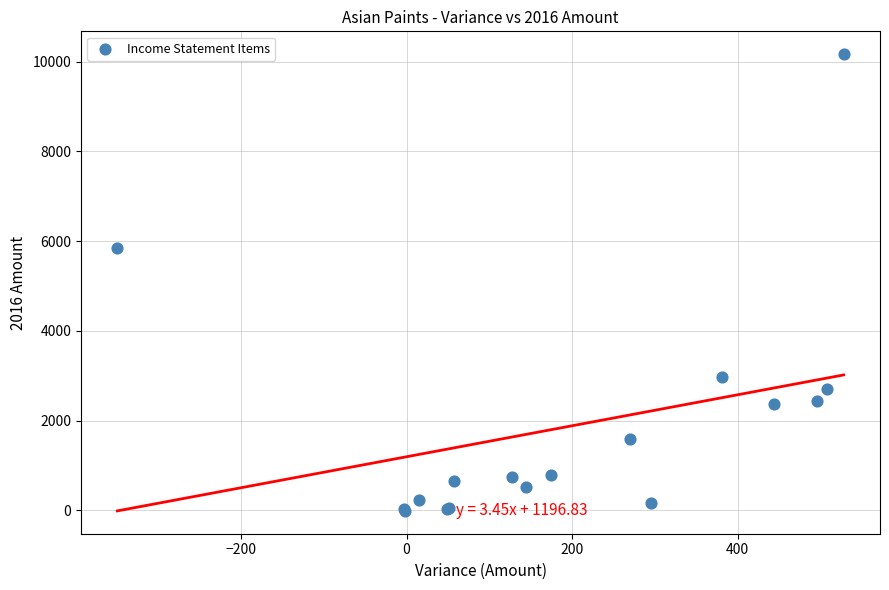

What Y value in the scatter plot is closest to 5081?

5842.3